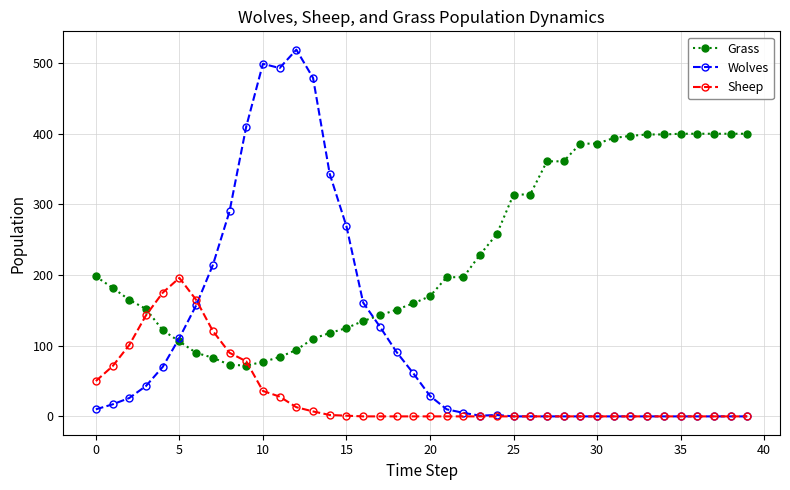

At how many categories does at least one series exceed 473?

4